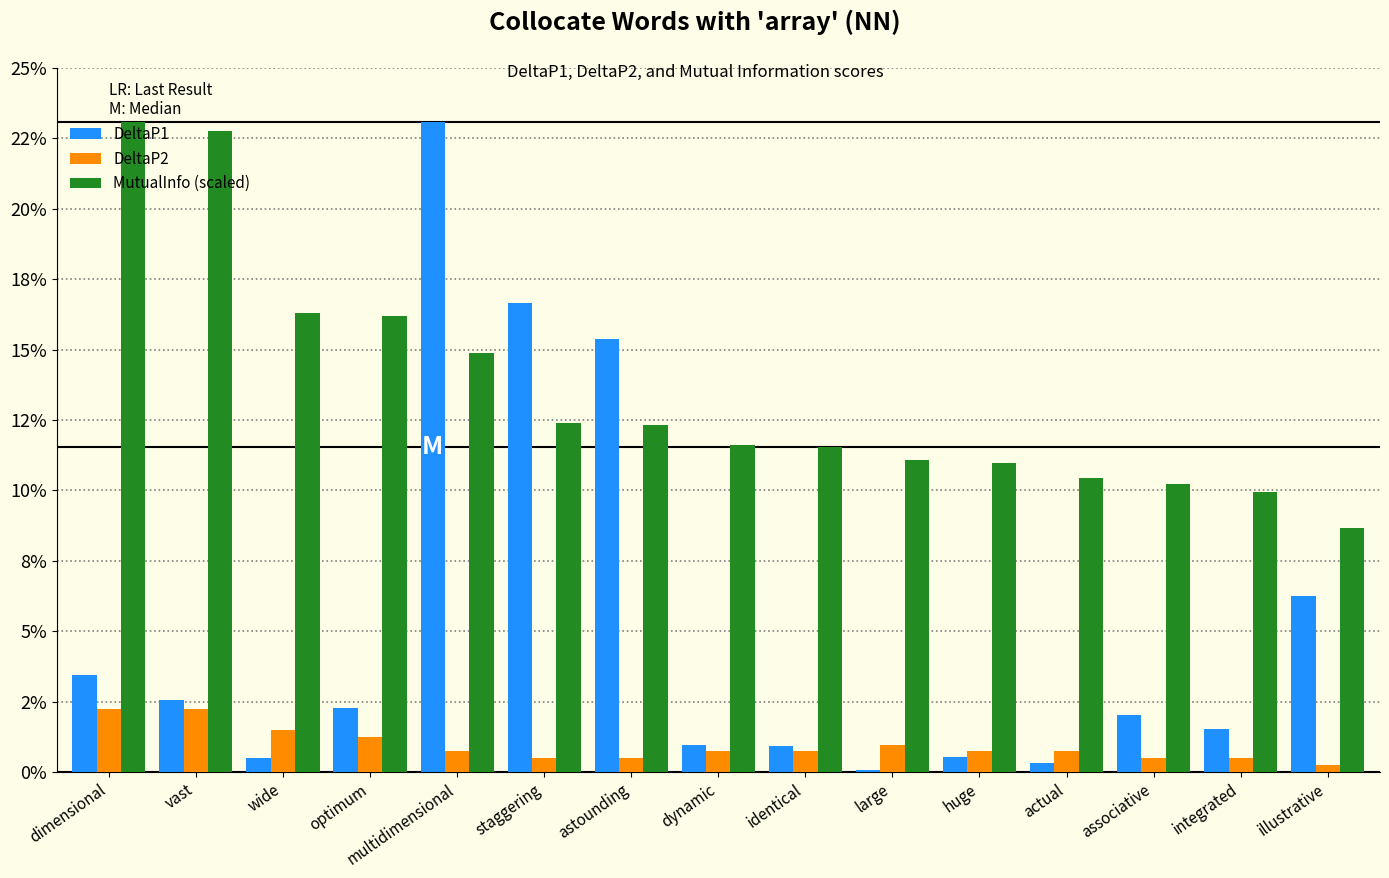

What is the label of the 13th bar from the left?

associative